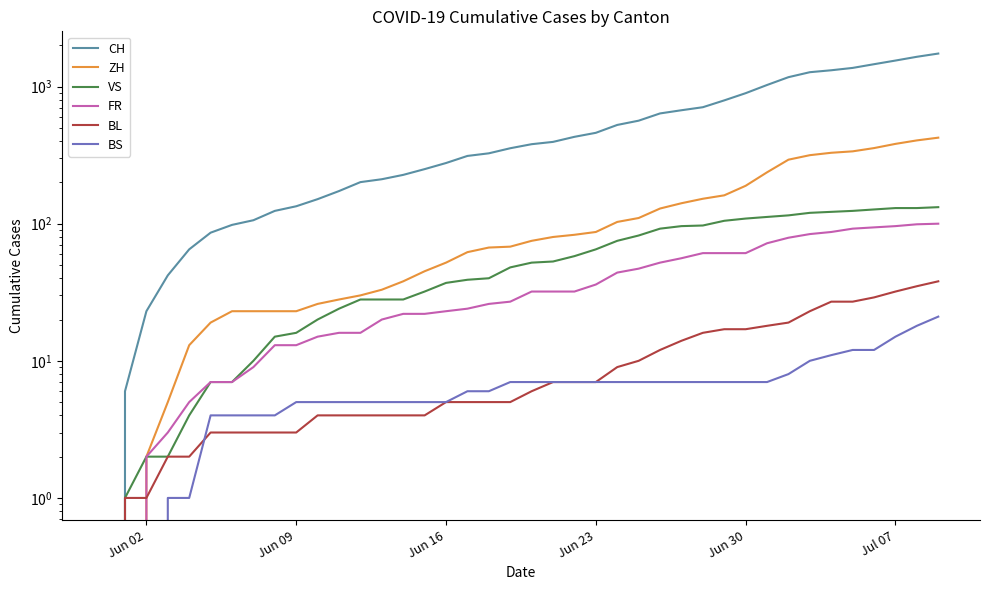

The value of VS at 15 is 54. True or false?

False